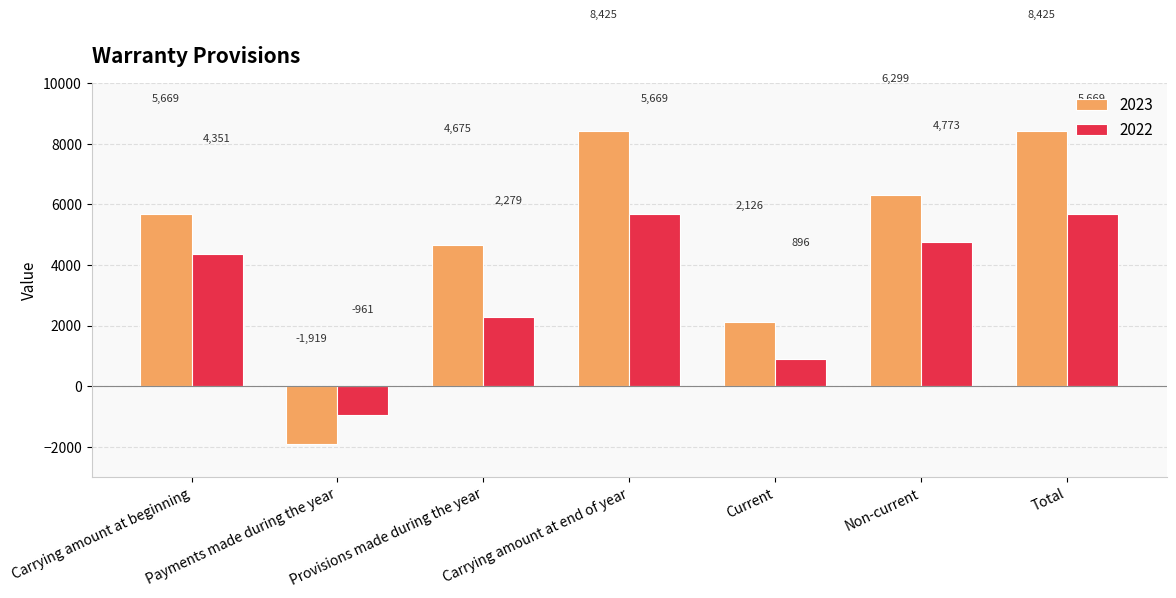

At how many categories does at least one series exceed 6269?

3